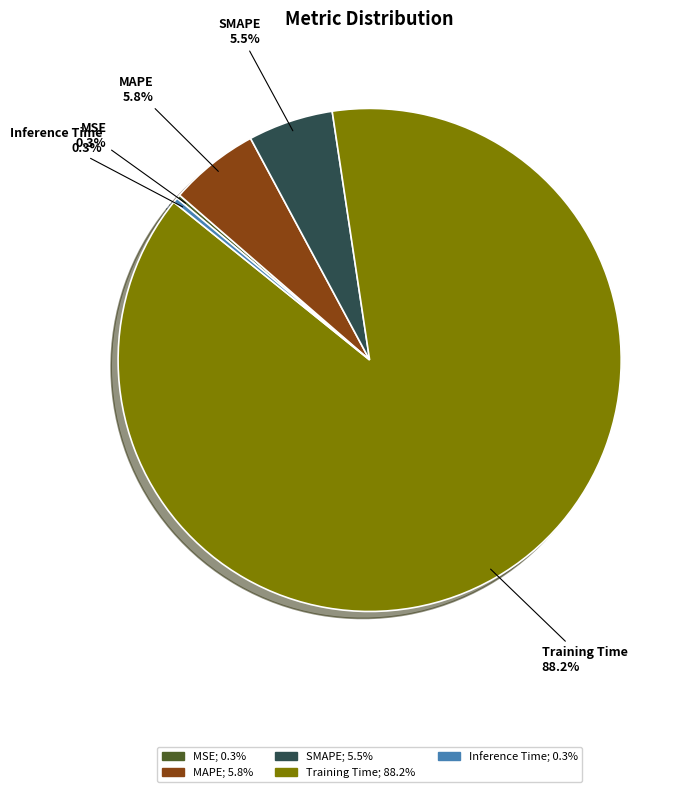

Which has a higher value, SMAPE or Training Time?

Training Time